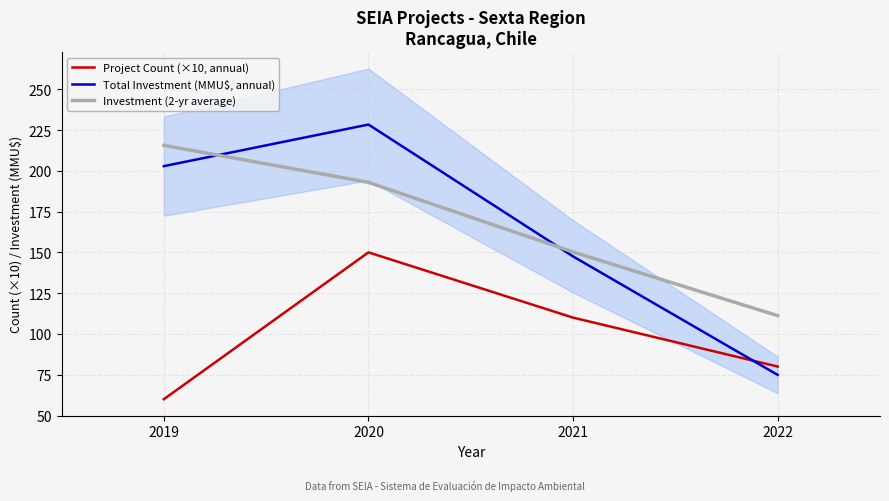

Is the value of Total Investment (MMU$, annual) at 2019 greater than the value of Investment (2-yr average) at 2020?

Yes